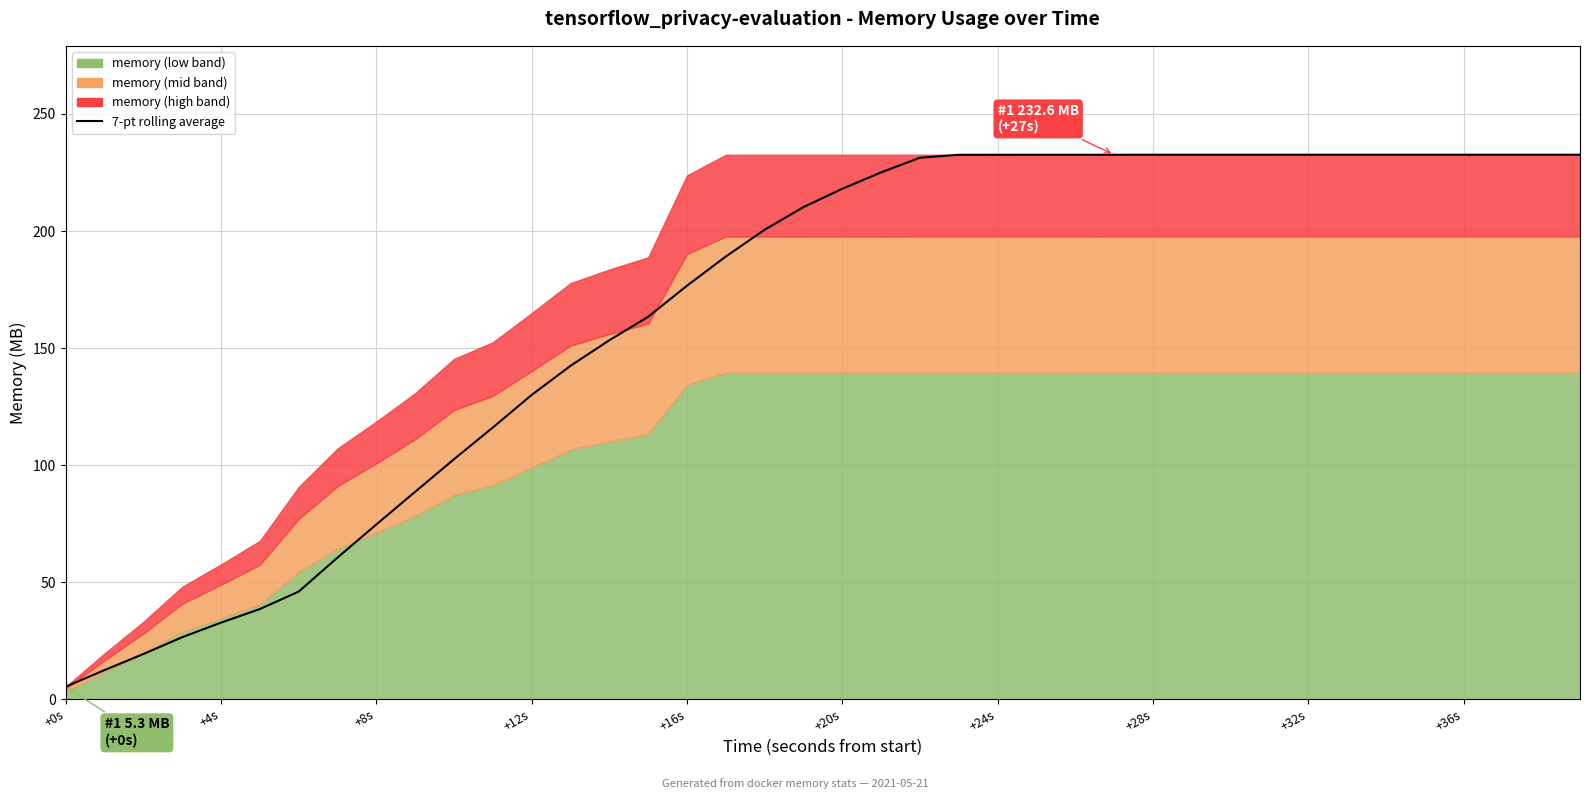

Read the value at 39.

232.6